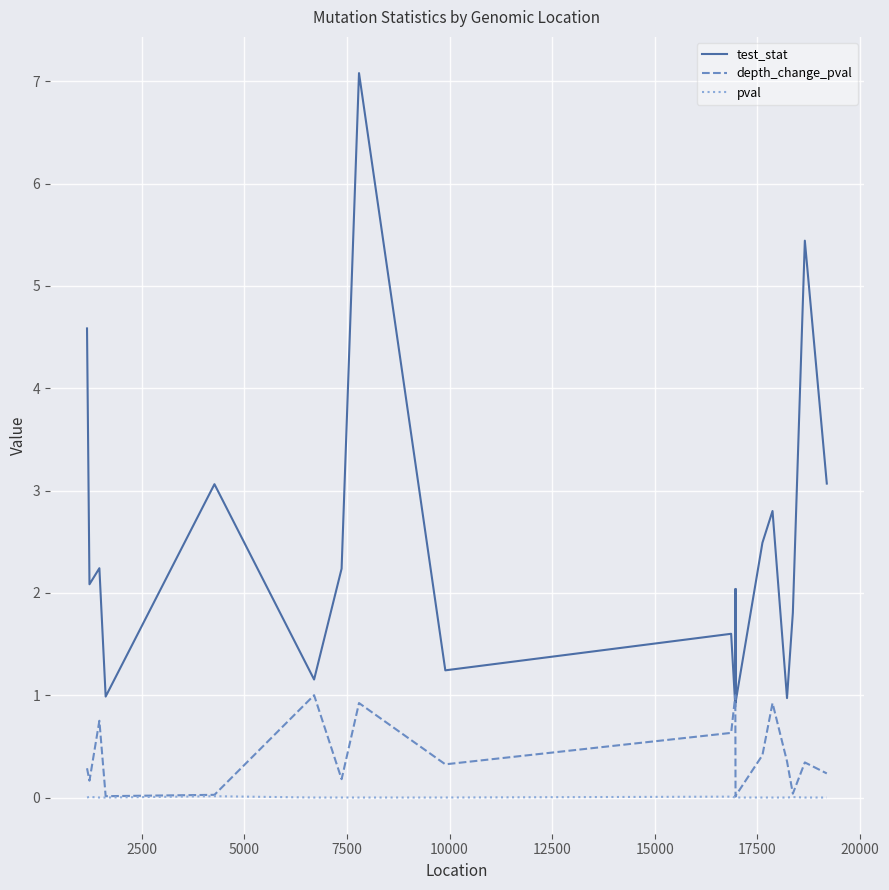

True or false: test_stat and pval cross at least once.

False